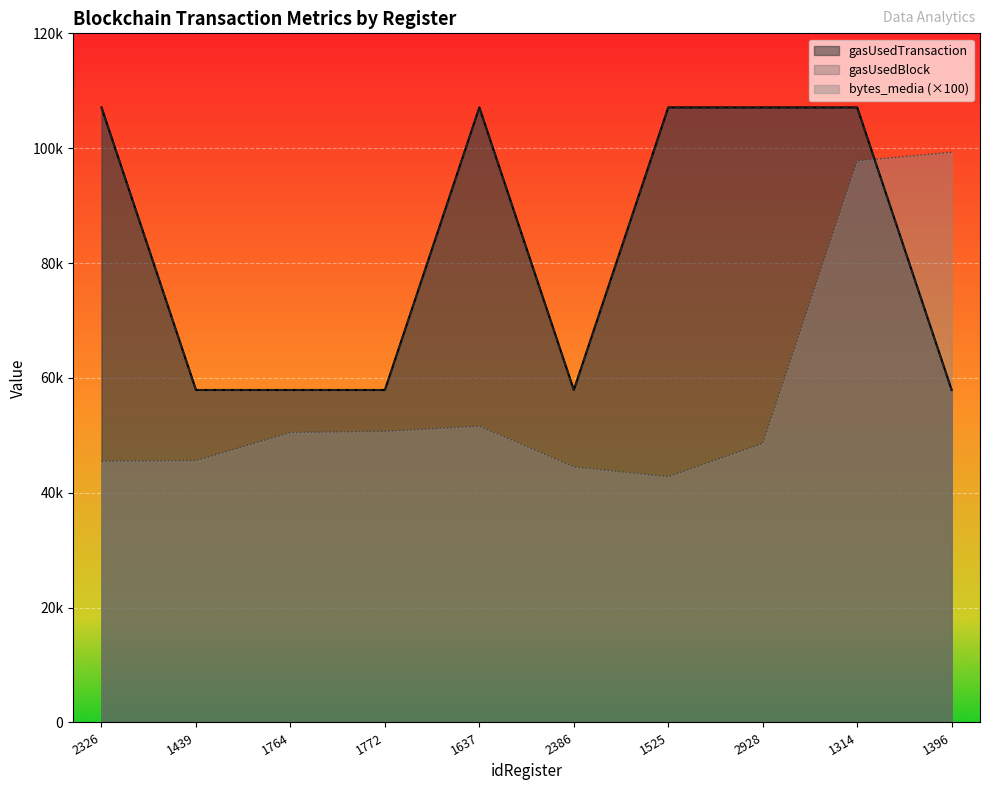

Which series changed the most between 1764 and 1637?

gasUsedTransaction